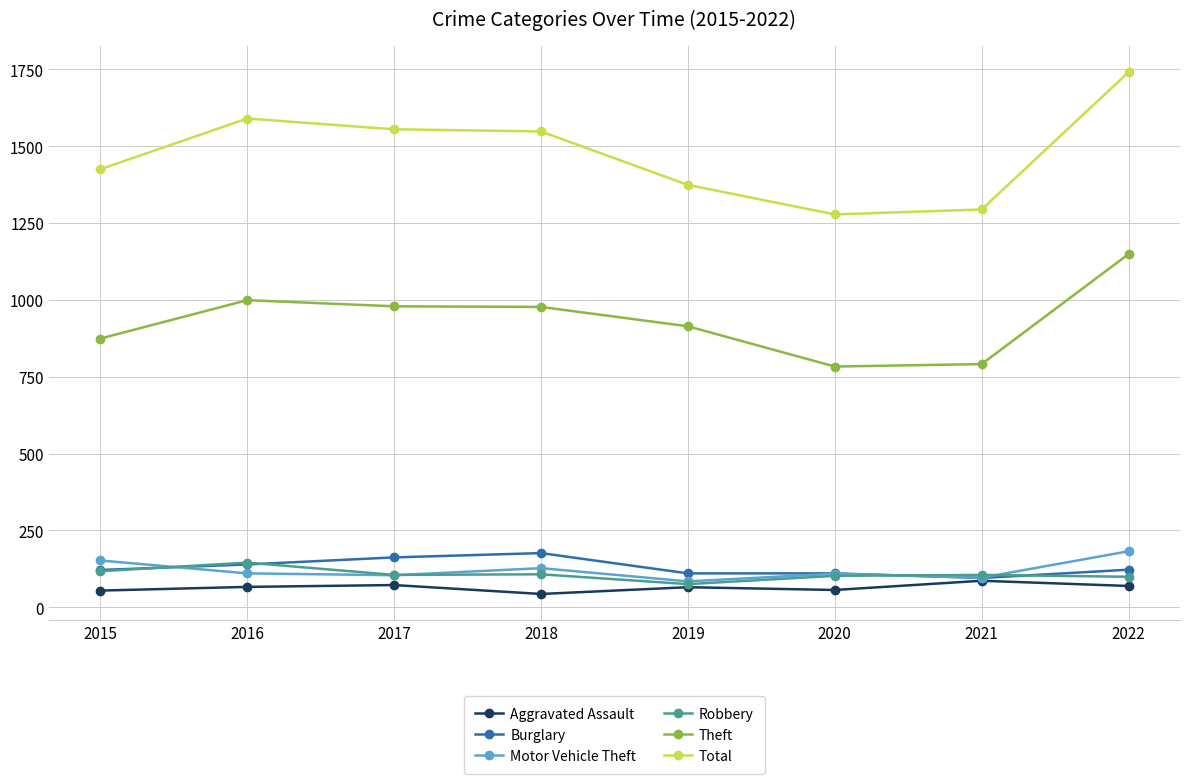

Count the number of categories in the chart.

8